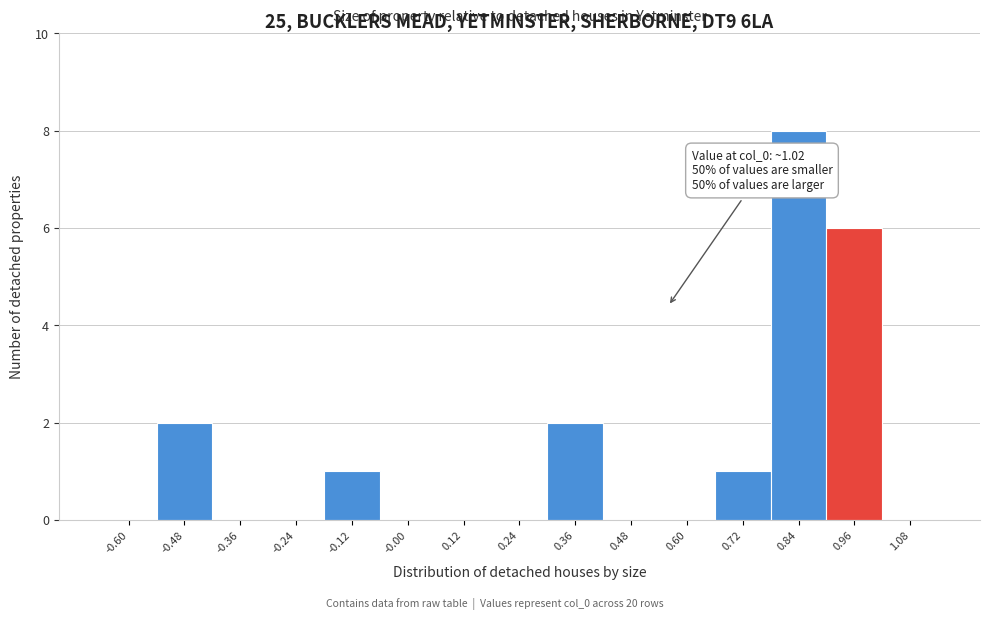

Reading left to right, what are all the values shown in this chart?

-0.60=0	-0.48=2	-0.36=0	-0.24=0	-0.12=1	-0.00=0	0.12=0	0.24=0	0.36=2	0.48=0	0.60=0	0.72=1	0.84=8	0.96=6	1.08=0